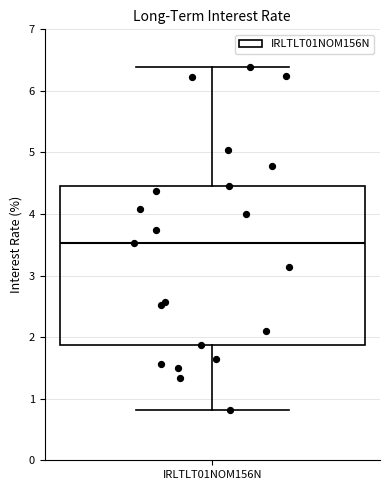

Transcribe this box plot: give where the median line is, the range the box spans, and where the two whiskers end, as read against the y-axis. The values are not printed on the chart, so give them approximately, as read against the axis.

median 3.5, box 1.9 to 4.5, whiskers 0.8 to 6.4